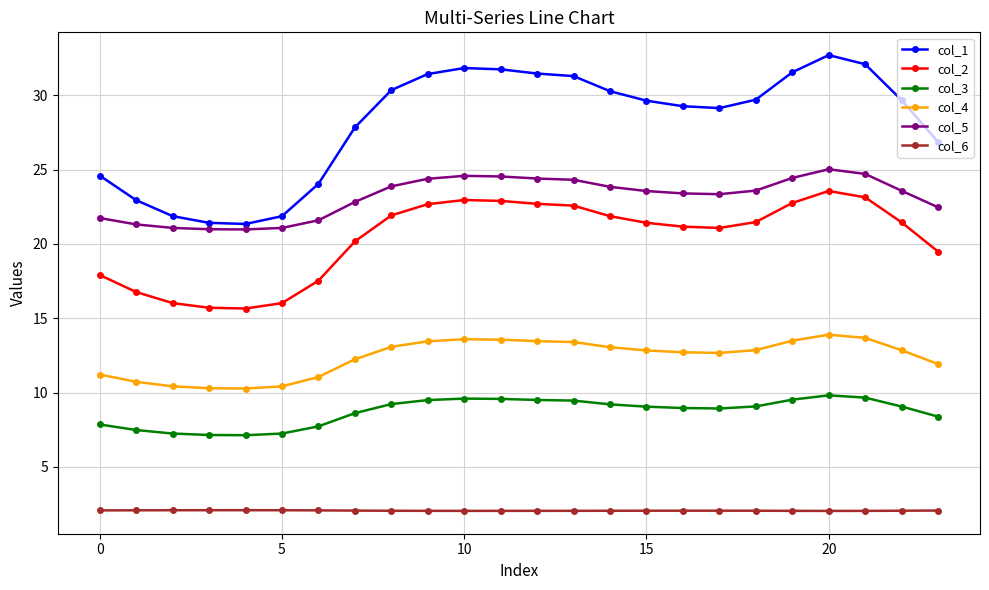

What is the maximum value shown in the chart?

32.7